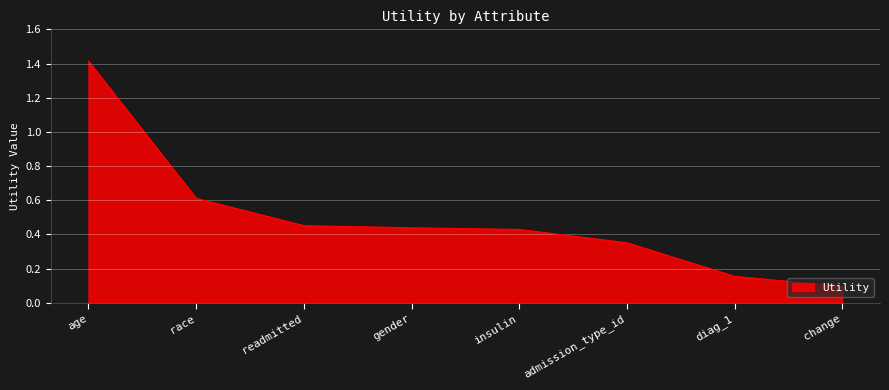

What is the sum of all values?

3.9